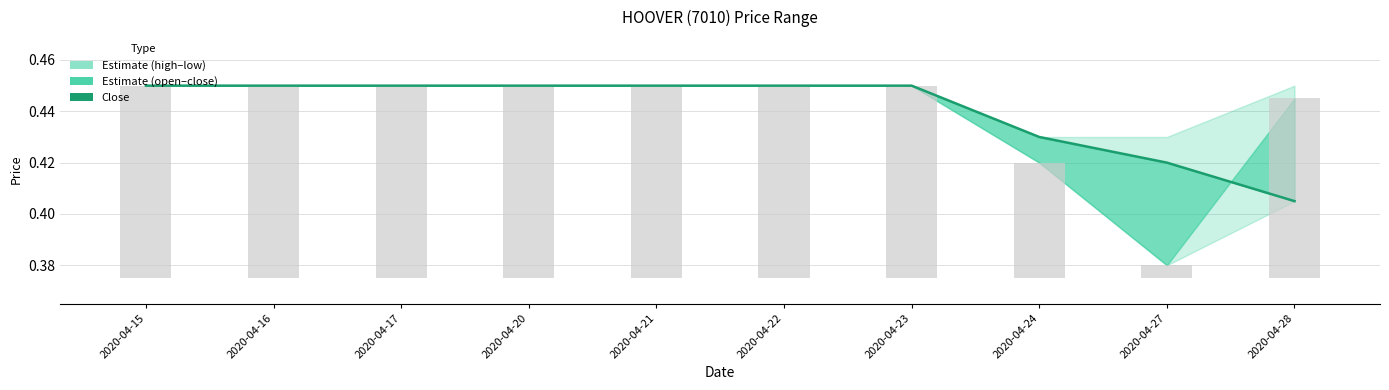

What is the greatest value displayed?

0.5